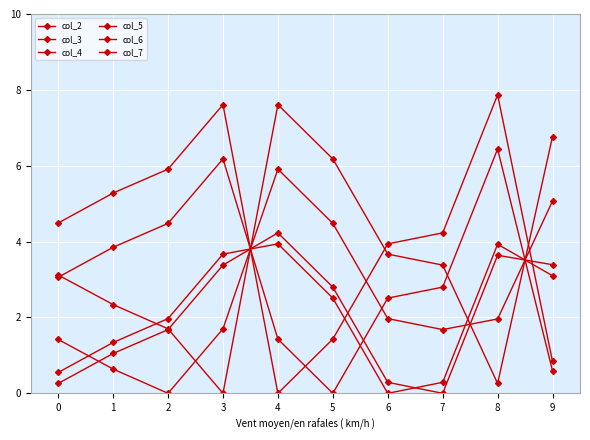

Where is col_7 nearest to the value 2?

2